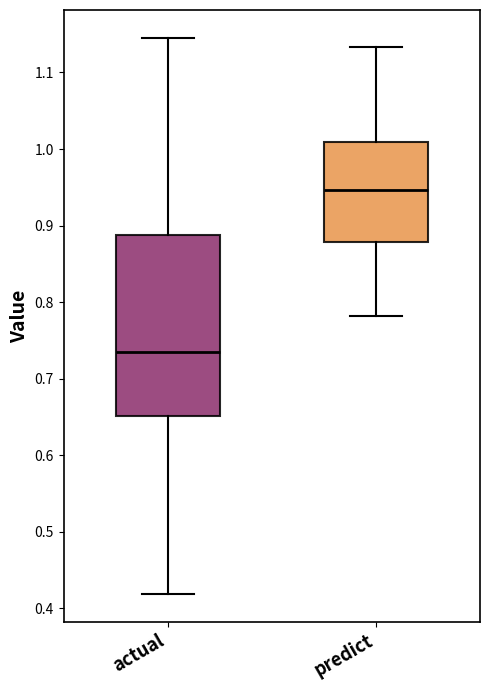

Reading left to right, transcribe this box plot: for each box, give where its median line is, the range the box spans, and where its two whiskers end, as read against the y-axis. The values are not printed on the chart, so give them approximately, as read against the axis.

actual: median 0.74, box 0.65 to 0.89, whiskers 0.42 to 1.15
predict: median 0.95, box 0.88 to 1.01, whiskers 0.78 to 1.13